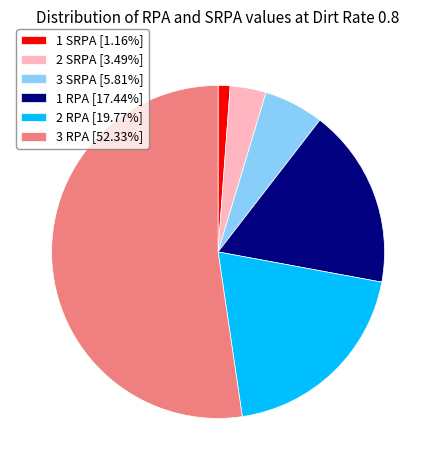

How many slices are in this pie chart?

6